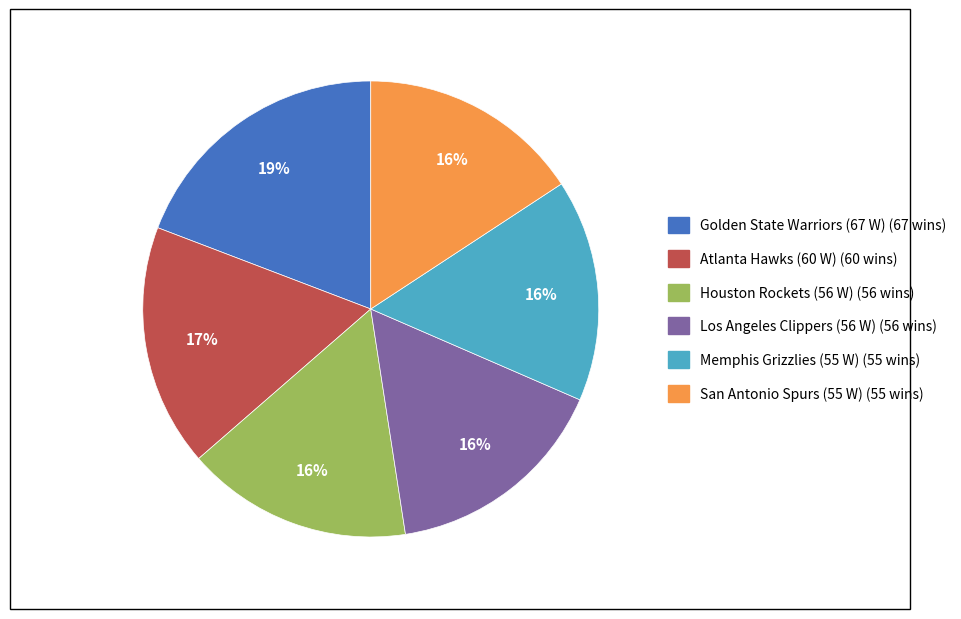

Does Atlanta Hawks (60 W) represent more than half of the total?

No